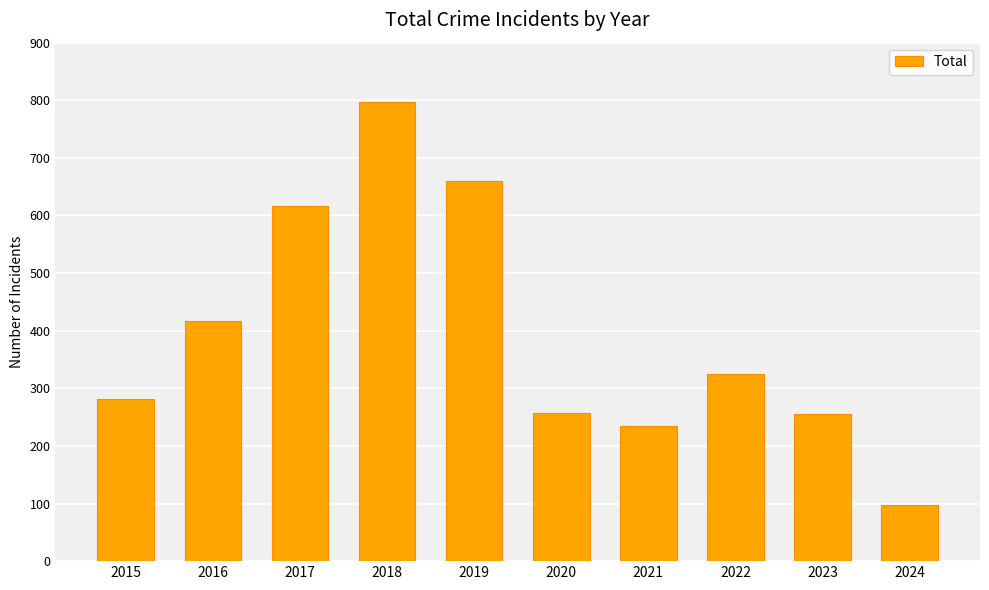

Is it true that the value at 2024 is 54?

False